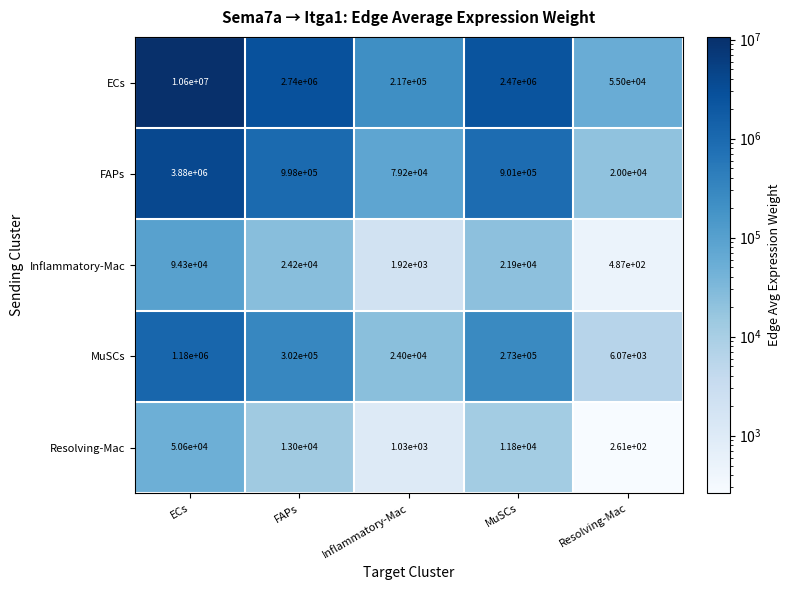

Reading left to right, list all the values displayed in this chart.

ECs: ECs=10600000	FAPs=2740000	Inflammatory-Mac=217000	MuSCs=2470000	Resolving-Mac=55000
FAPs: ECs=3880000	FAPs=998000	Inflammatory-Mac=79200	MuSCs=901000	Resolving-Mac=20000
Inflammatory-Mac: ECs=94300	FAPs=24200	Inflammatory-Mac=1920	MuSCs=21900	Resolving-Mac=487
MuSCs: ECs=1180000	FAPs=302000	Inflammatory-Mac=24000	MuSCs=273000	Resolving-Mac=6070
Resolving-Mac: ECs=50600	FAPs=13000	Inflammatory-Mac=1030	MuSCs=11800	Resolving-Mac=261